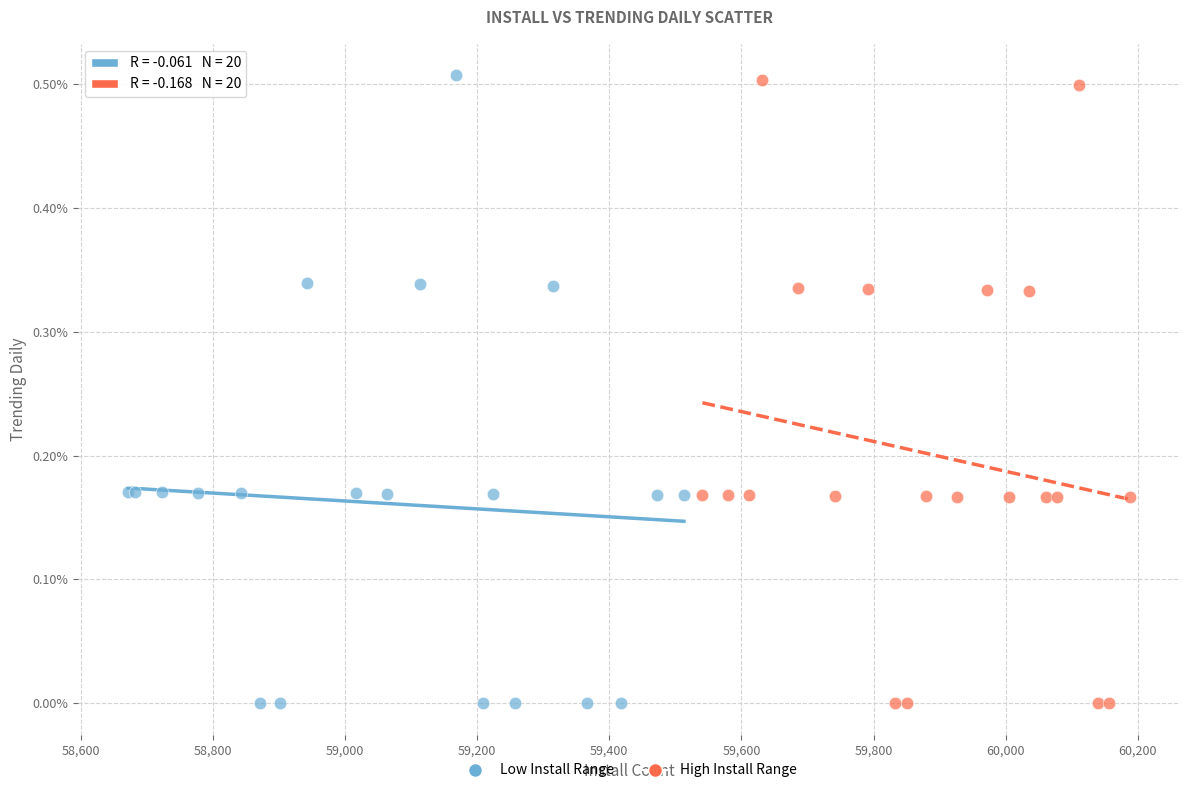

What are all the series names shown in the legend?

Low Install Range, High Install Range